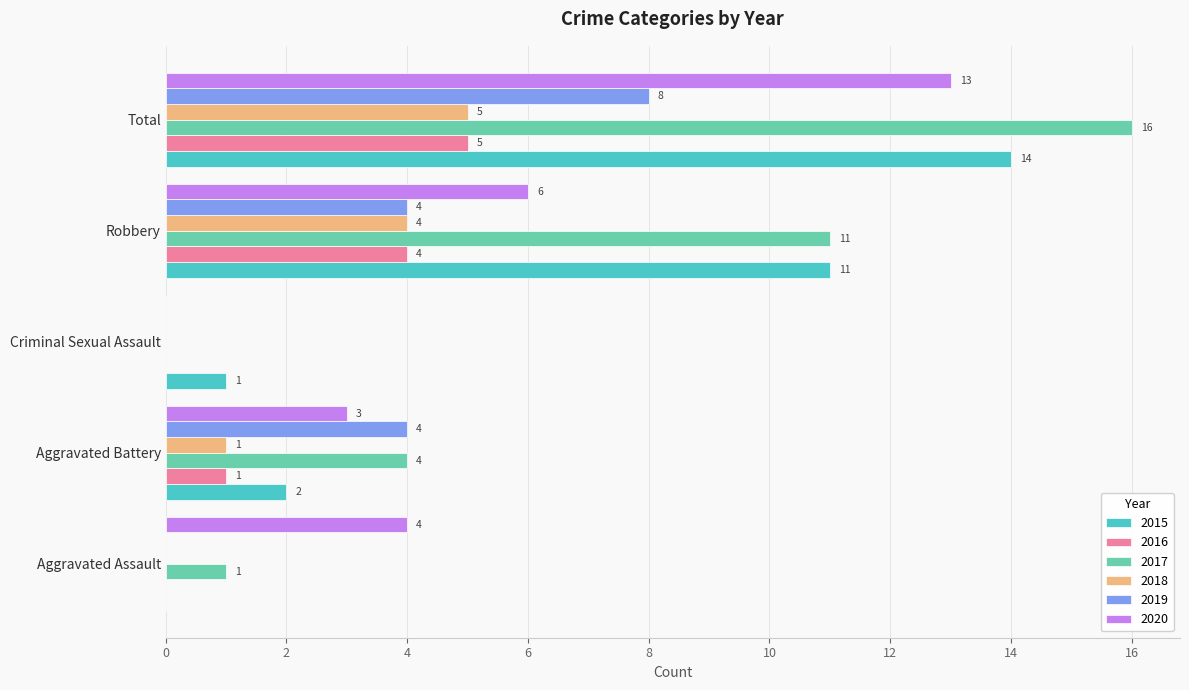

At which label is 2017 closest to 8?

Robbery